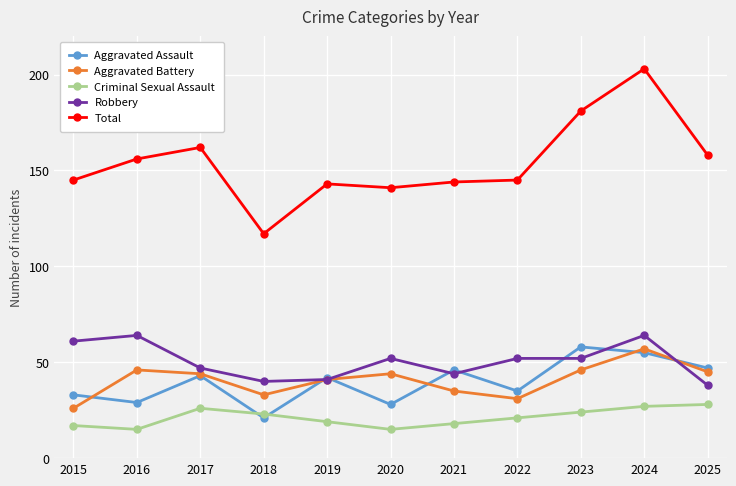

The Aggravated Battery series shows 15 at 2018. True or false?

False